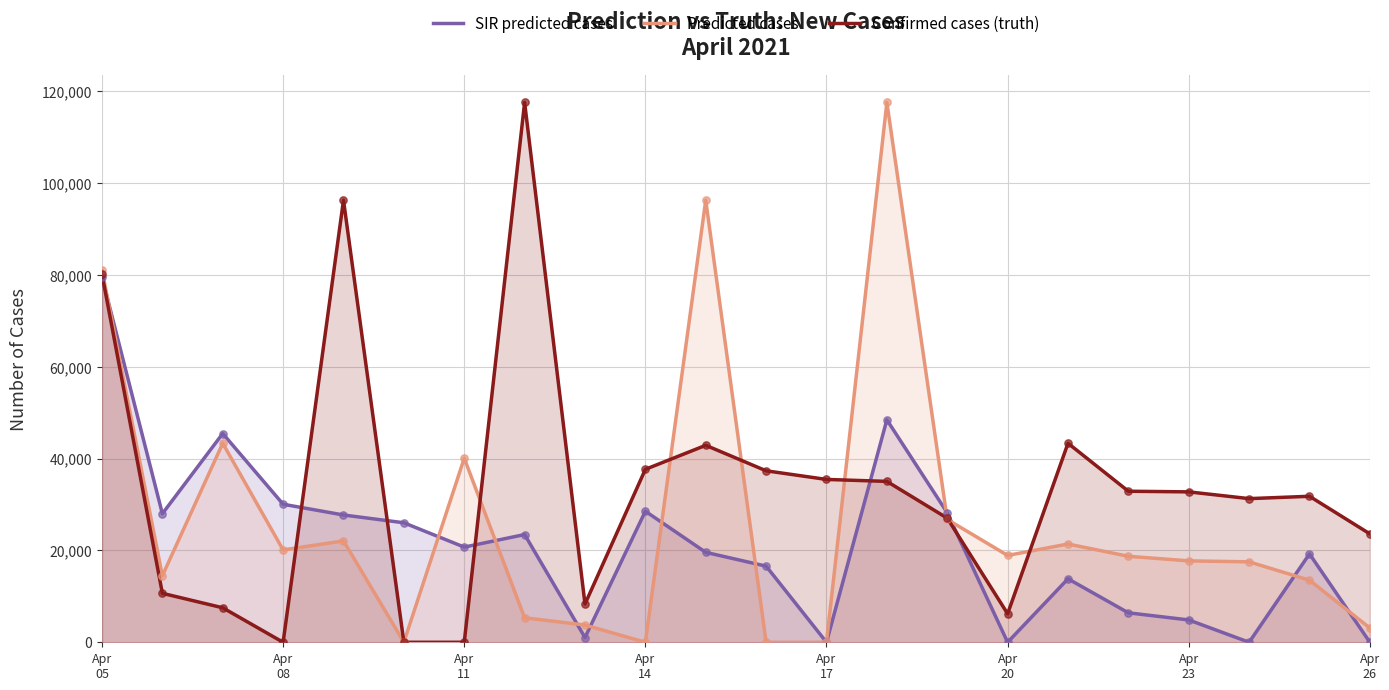

At how many categories does at least one series exceed 64231?

5